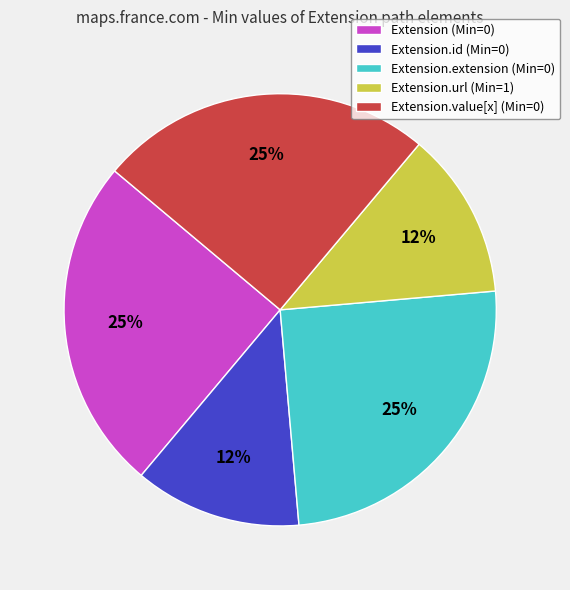

Is there any slice that represents more than half of the pie?

No